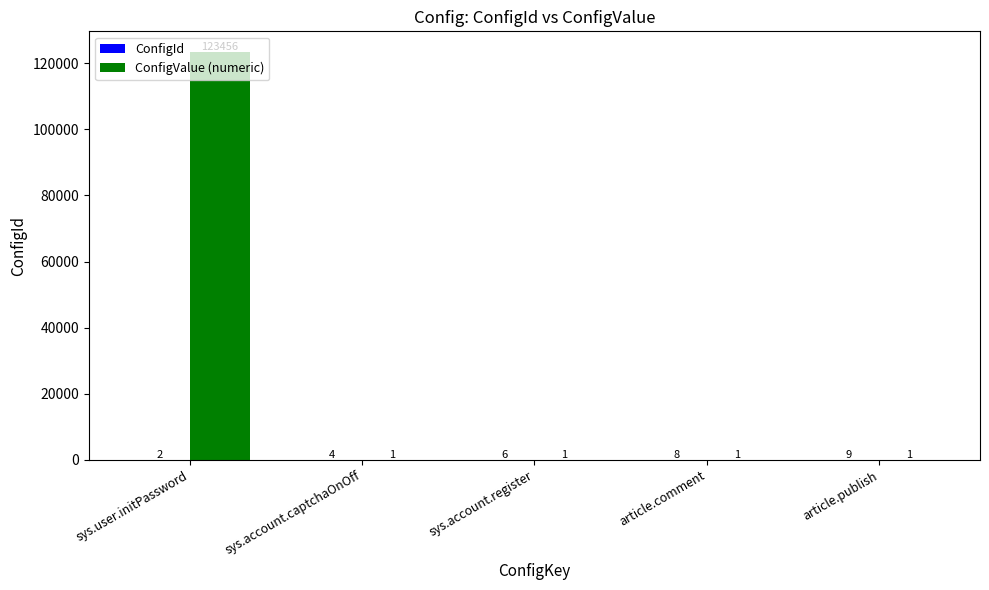

The value of ConfigValue (numeric) at sys.account.register is 1. True or false?

True